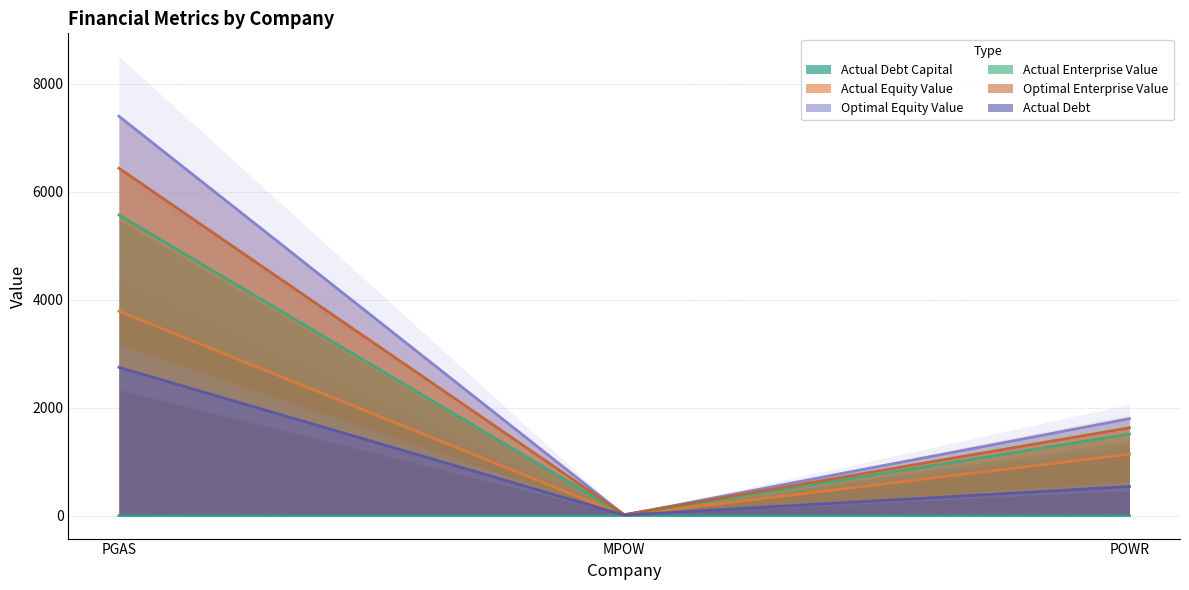

Where is Actual Debt nearest to the value 1378?

POWR